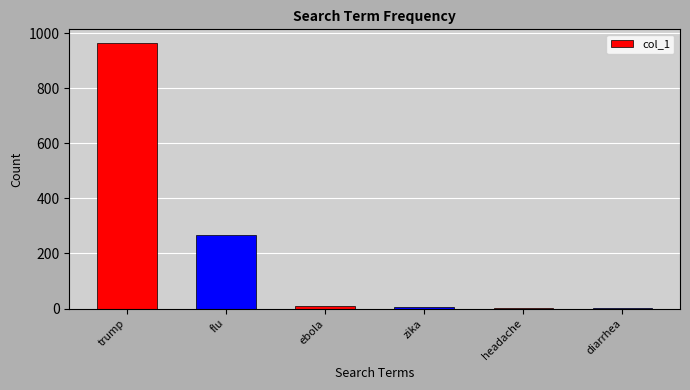

What is the sum of all values?

1250